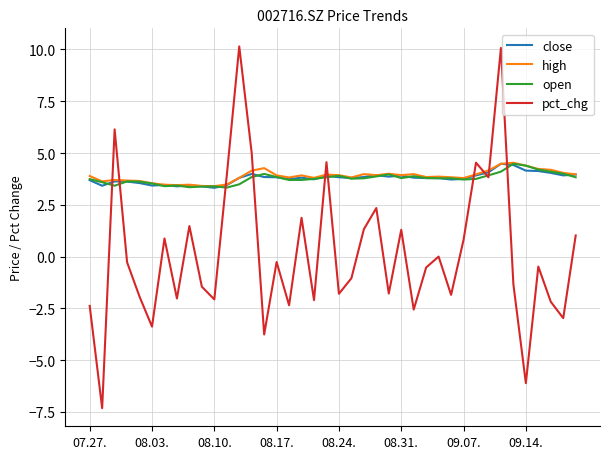

What is the greatest value displayed?

10.1